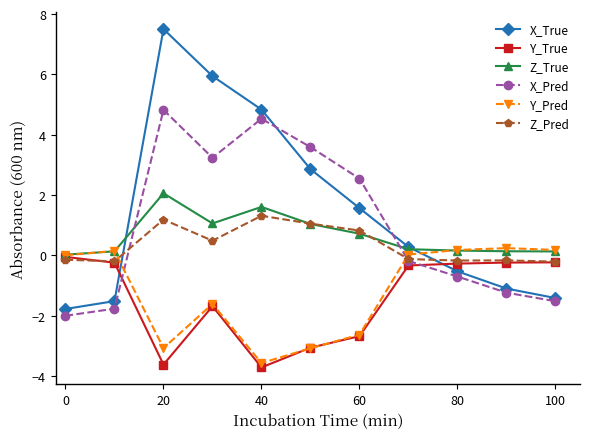

Which series has the widest spread of values?

X_True